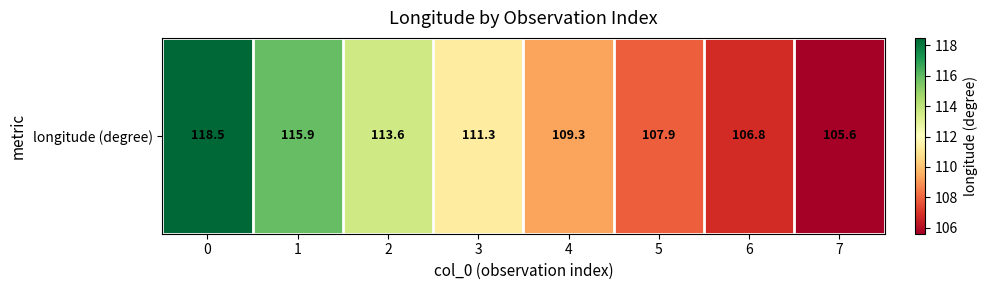

What is the difference between the values at 5 and 6?

1.1